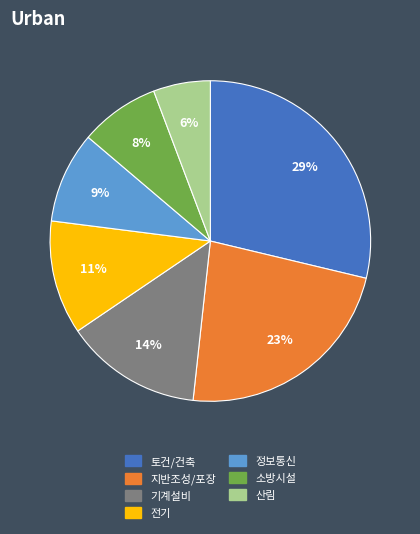

True or false: 지반조성/포장 accounts for 23% of the total.

True